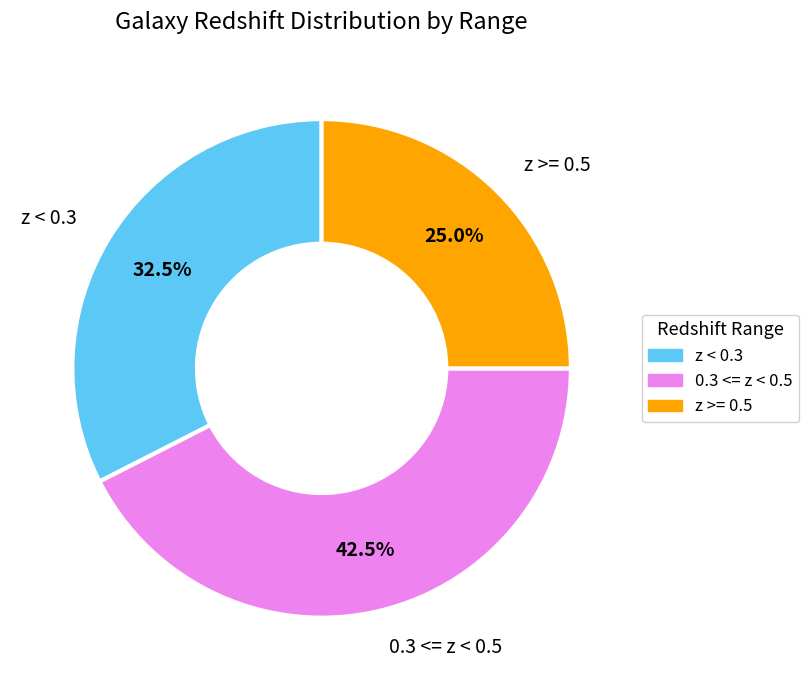

Which slice is the smallest?

z >= 0.5